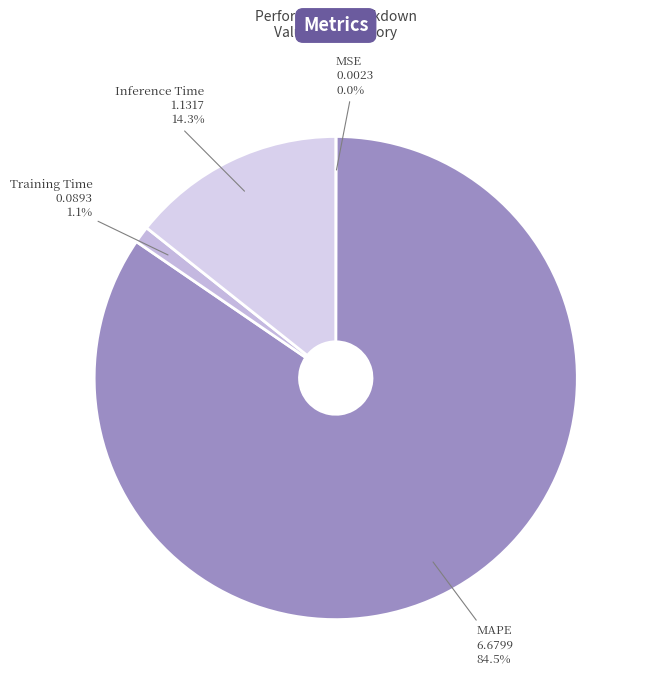

Which slice is the largest?

MAPE